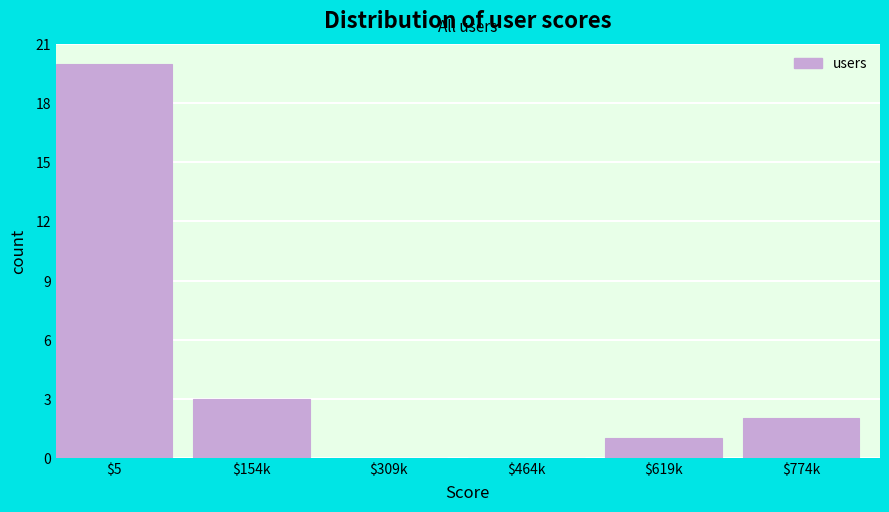

Read the value at $5, to the nearest 10.

20